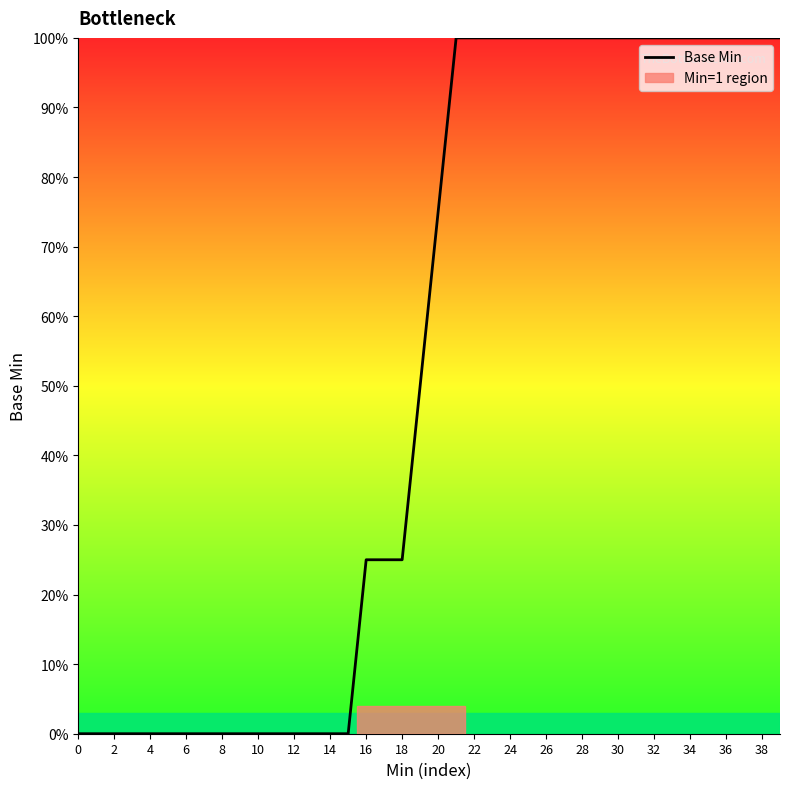

How many values are below 75?

20